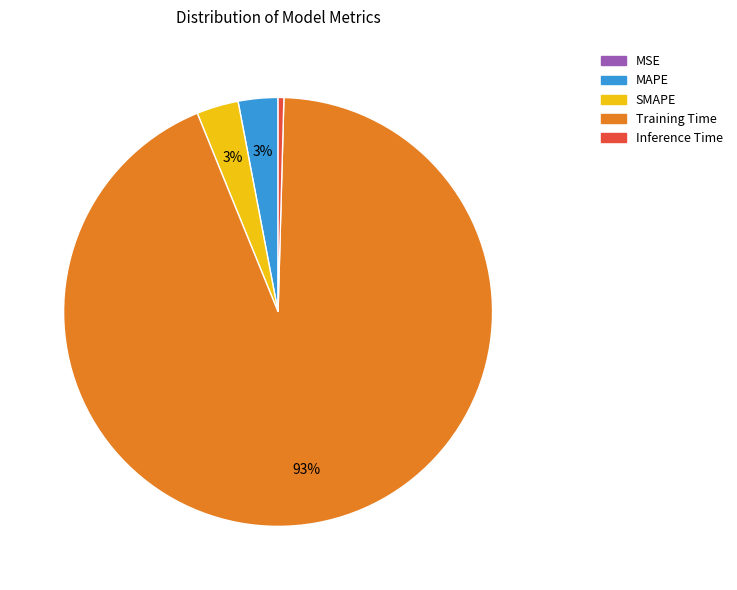

Is there a majority slice in this chart?

Yes